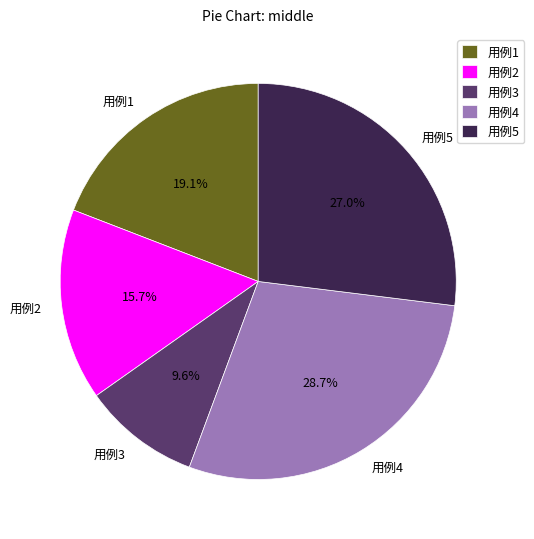

To the nearest percent, what is the combined percentage of 用例5 and 用例2?

43%